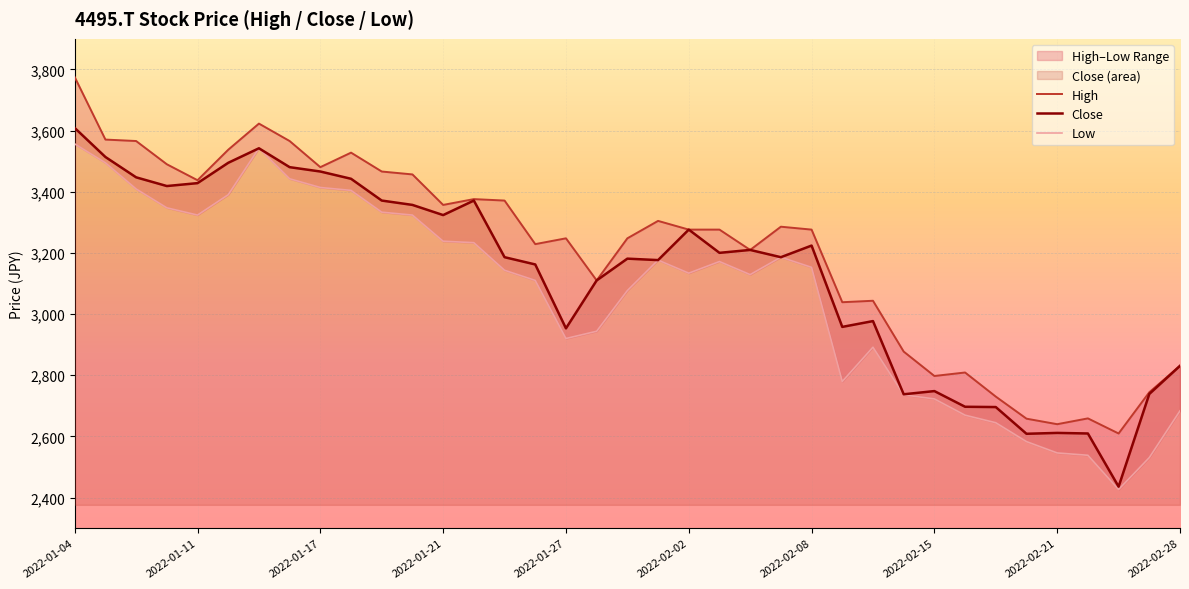

The Close series shows 1925.2 at 15. True or false?

False